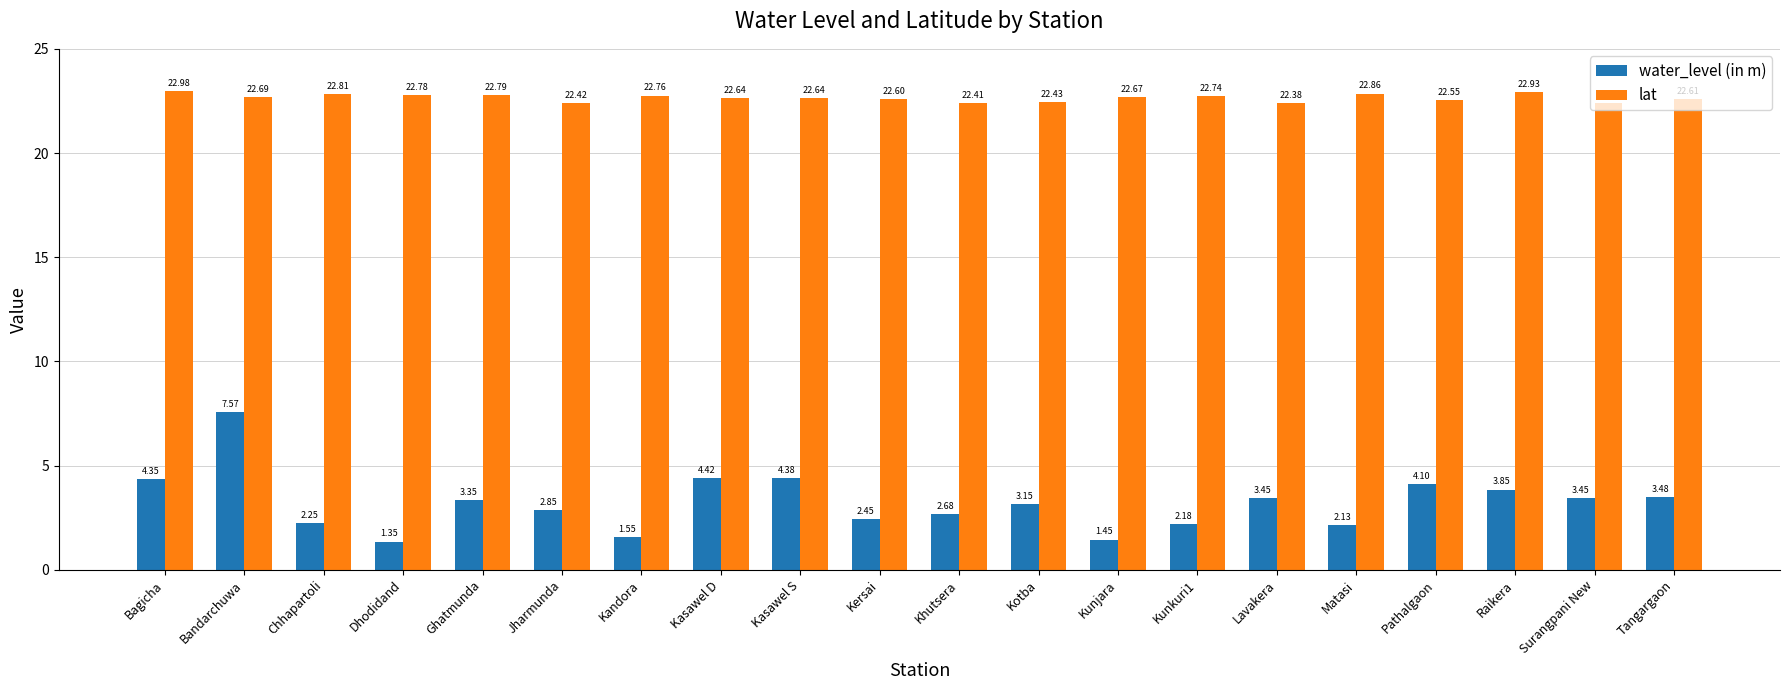

What is the label of the 10th bar from the right?

Khutsera